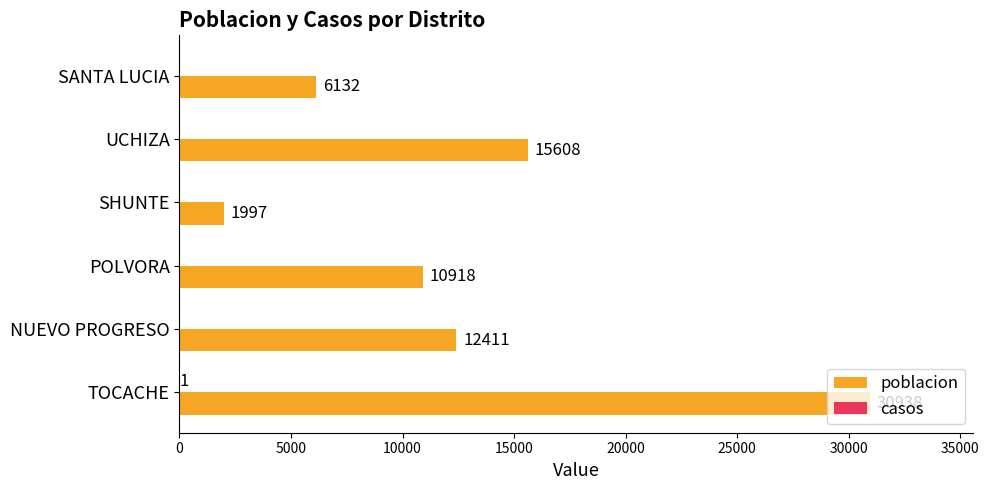

What is the sum of the poblacion values at TOCACHE and NUEVO PROGRESO?

43349